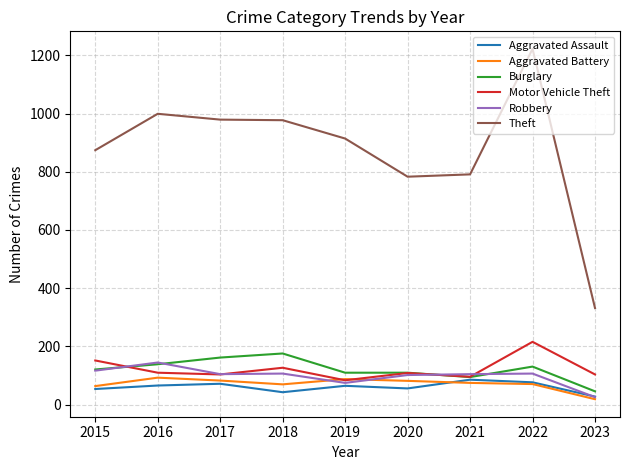

True or false: Theft and Aggravated Assault cross at least once.

False